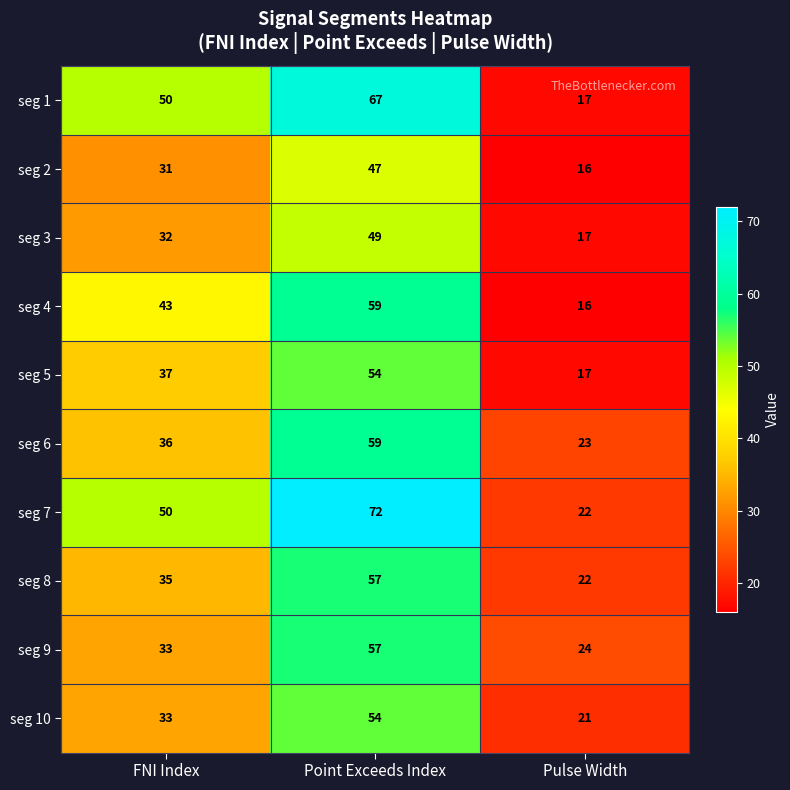

At which category is the sum across all series the highest?

Point Exceeds Index